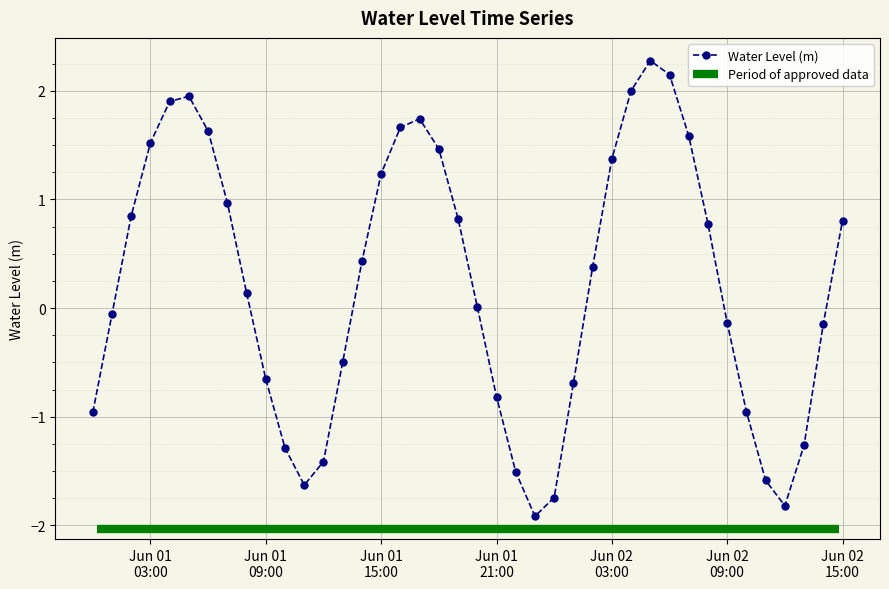

True or false: Water Level (m) has more than 2 interior local peaks.

True